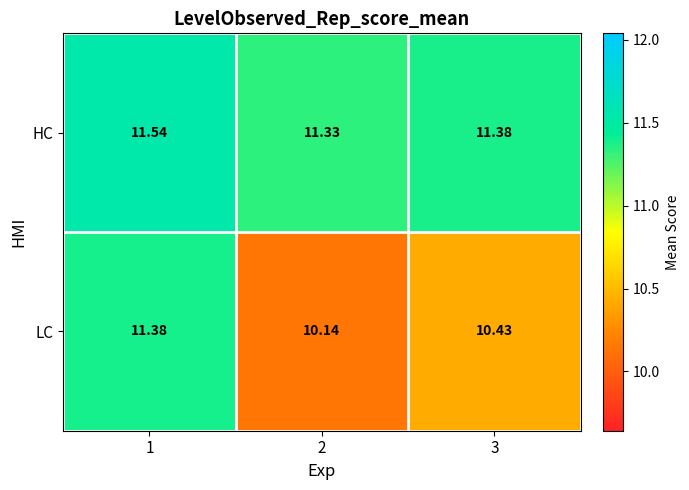

List the series in order of their overall mean, lowest first.

LC, HC